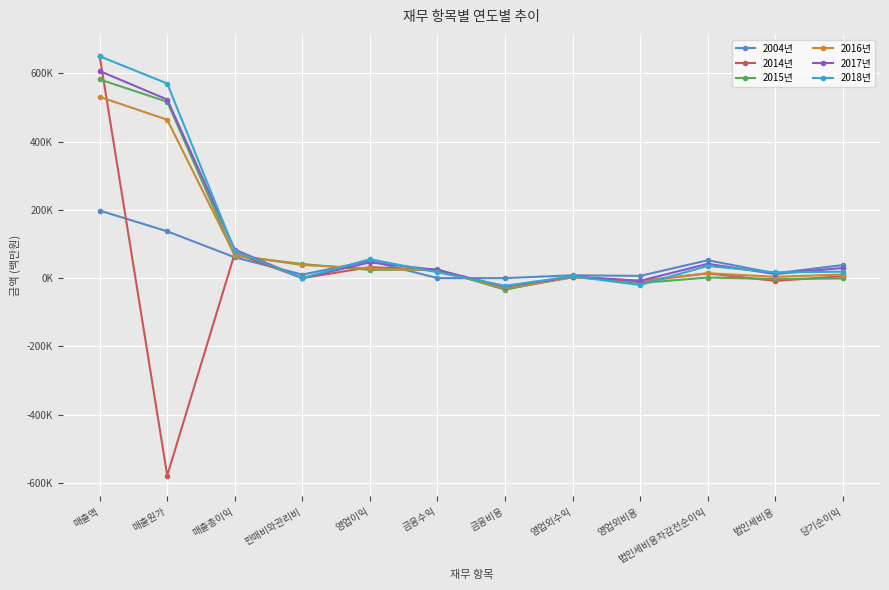

True or false: 2017년 has a value of 53079.9 at 당기순이익.

False